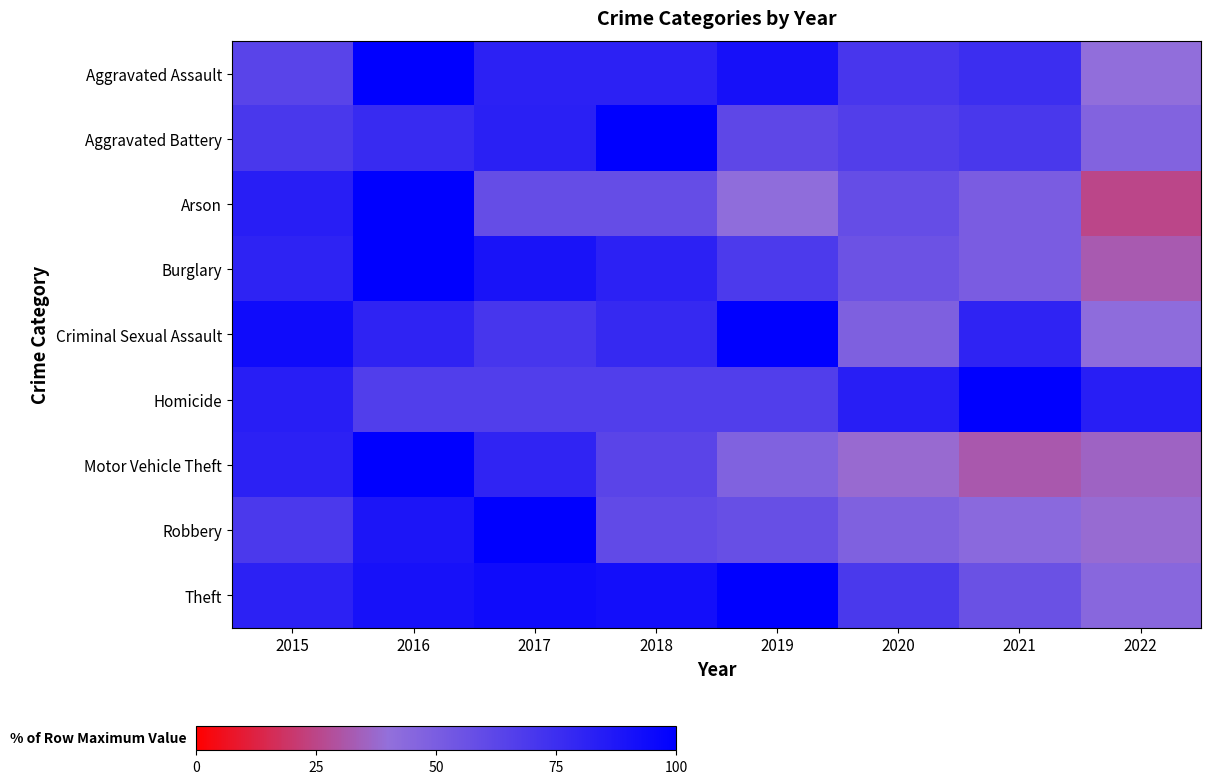

How many categories are shown in the chart?

8